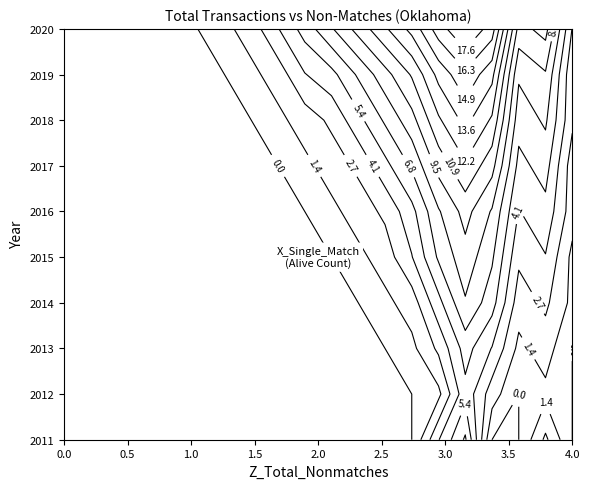

Reading right to left, what are all the values shown in this chart?

2011: 19=0	18=3	17=0	16=0	15=7	14=4	13=0	12=0	11=0	10=0	9=0	8=0	7=0	6=0	5=0	4=0	3=0	2=0	1=0	0=0
2012: 19=0	18=1	17=0	16=2	15=5	14=1	13=0	12=0	11=0	10=0	9=0	8=0	7=0	6=0	5=0	4=0	3=0	2=0	1=0	0=0
2013: 19=0	18=2	17=1	16=4	15=6	14=3	13=1	12=0	11=0	10=0	9=0	8=0	7=0	6=0	5=0	4=0	3=0	2=0	1=0	0=0
2014: 19=1	18=3	17=2	16=6	15=8	14=5	13=2	12=1	11=0	10=0	9=0	8=0	7=0	6=0	5=0	4=0	3=0	2=0	1=0	0=0
2015: 19=1	18=4	17=3	16=7	15=9	14=7	13=4	12=2	11=1	10=0	9=0	8=0	7=0	6=0	5=0	4=0	3=0	2=0	1=0	0=0
2016: 19=2	18=5	17=4	16=8	15=10	14=8	13=5	12=3	11=2	10=1	9=0	8=0	7=0	6=0	5=0	4=0	3=0	2=0	1=0	0=0
2017: 19=2	18=6	17=5	16=10	15=12	14=10	13=7	12=5	11=3	10=2	9=1	8=0	7=0	6=0	5=0	4=0	3=0	2=0	1=0	0=0
2018: 19=3	18=7	17=6	16=12	15=14	14=12	13=9	12=7	11=5	10=3	9=2	8=1	7=0	6=0	5=0	4=0	3=0	2=0	1=0	0=0
2019: 19=3	18=8	17=7	16=14	15=16	14=14	13=11	12=9	11=7	10=5	9=4	8=2	7=1	6=0	5=0	4=0	3=0	2=0	1=0	0=0
2020: 19=4	18=10	17=9	16=17	15=19	14=17	13=14	12=12	11=10	10=8	9=6	8=4	7=2	6=1	5=0	4=0	3=0	2=0	1=0	0=0